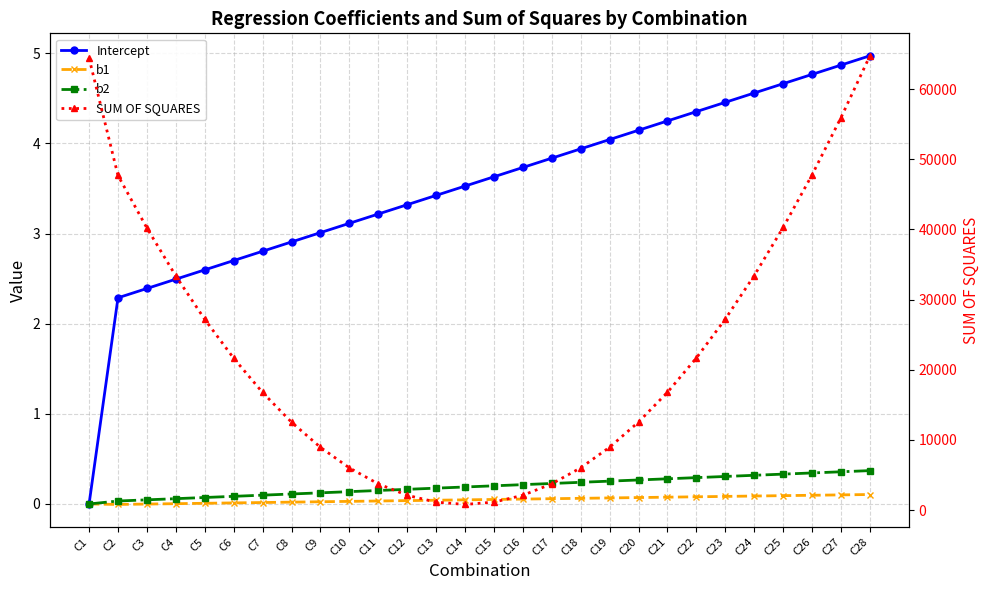

True or false: b2 and Intercept intersect in this chart.

False